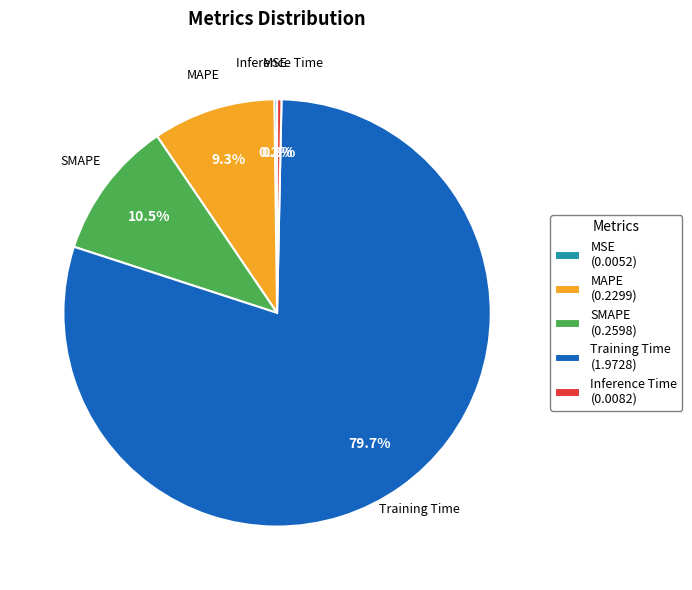

Do Inference Time (0.0082) and Training Time (1.9728) together represent more than half of the pie?

Yes